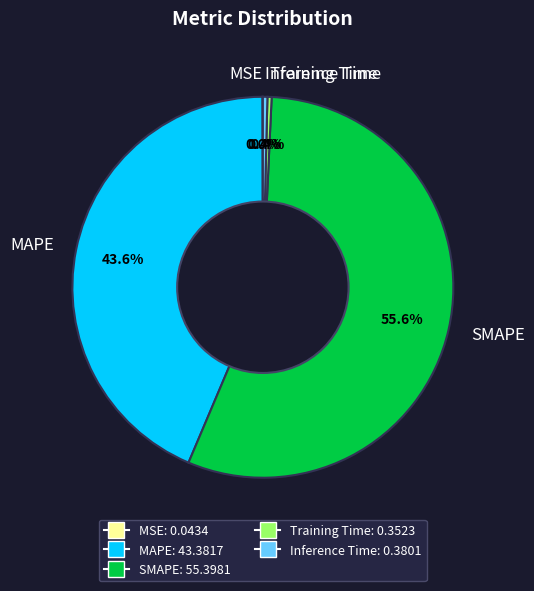

Which slice is the largest?

SMAPE